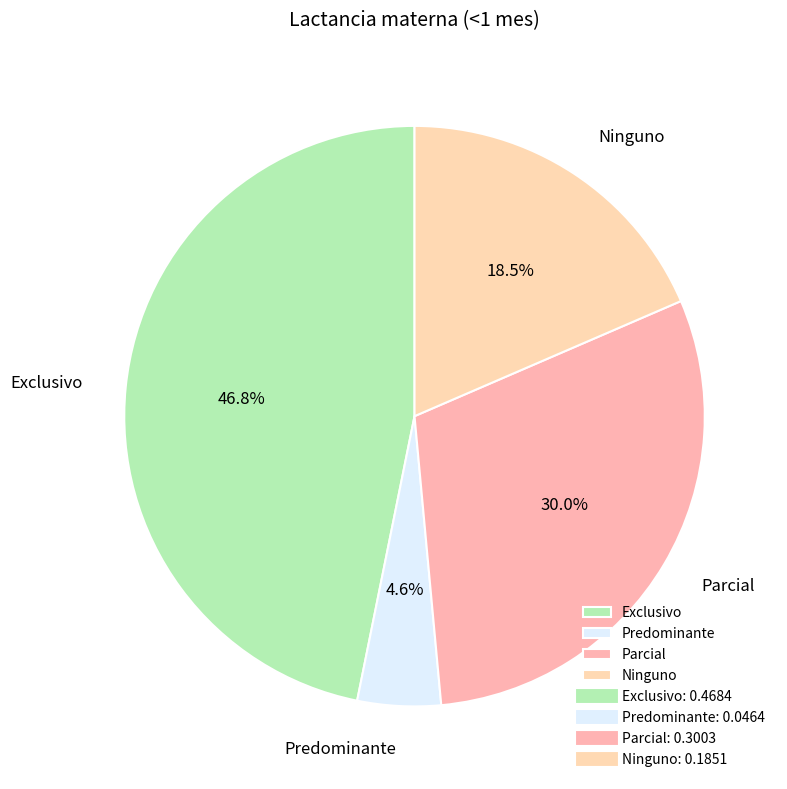

Do Ninguno and Parcial together represent more than half of the pie?

No